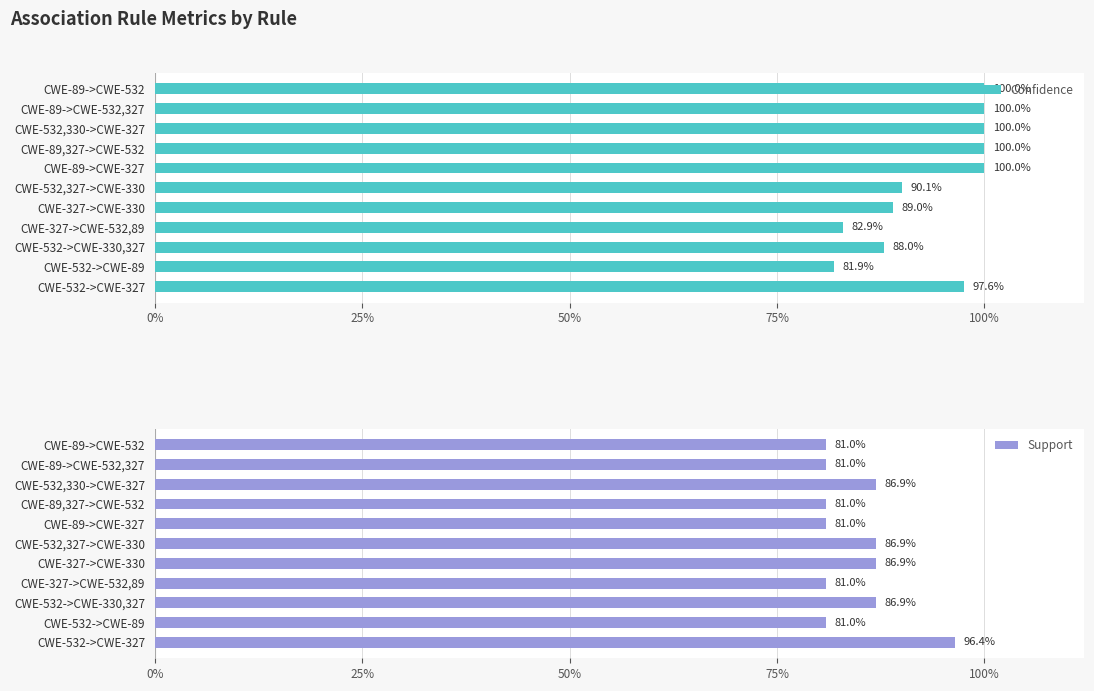

What are all the series names shown in the legend?

Confidence, Support